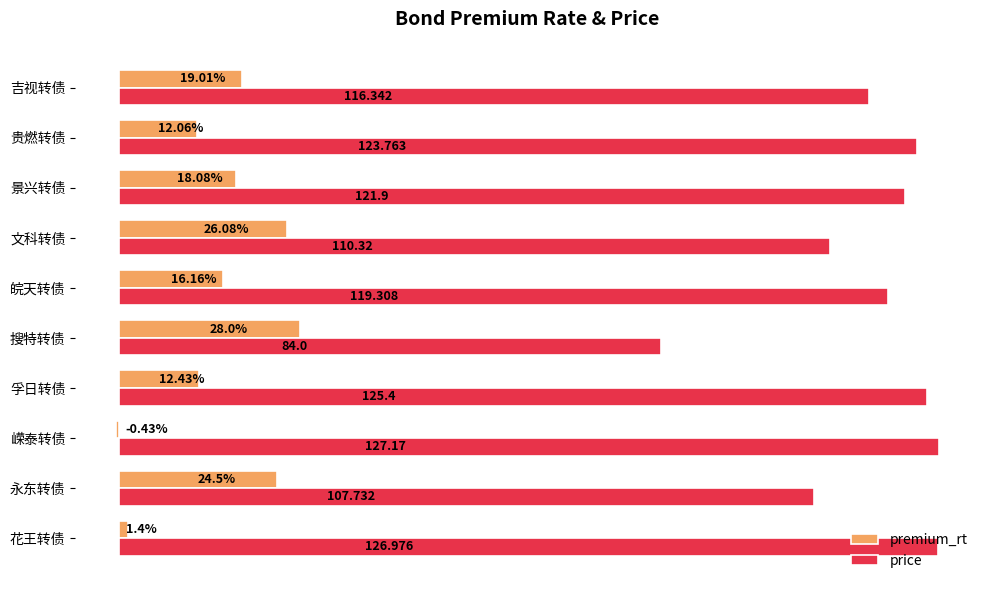

Is the value of premium_rt at 孚日转债 greater than the value of price at 皖天转债?

No